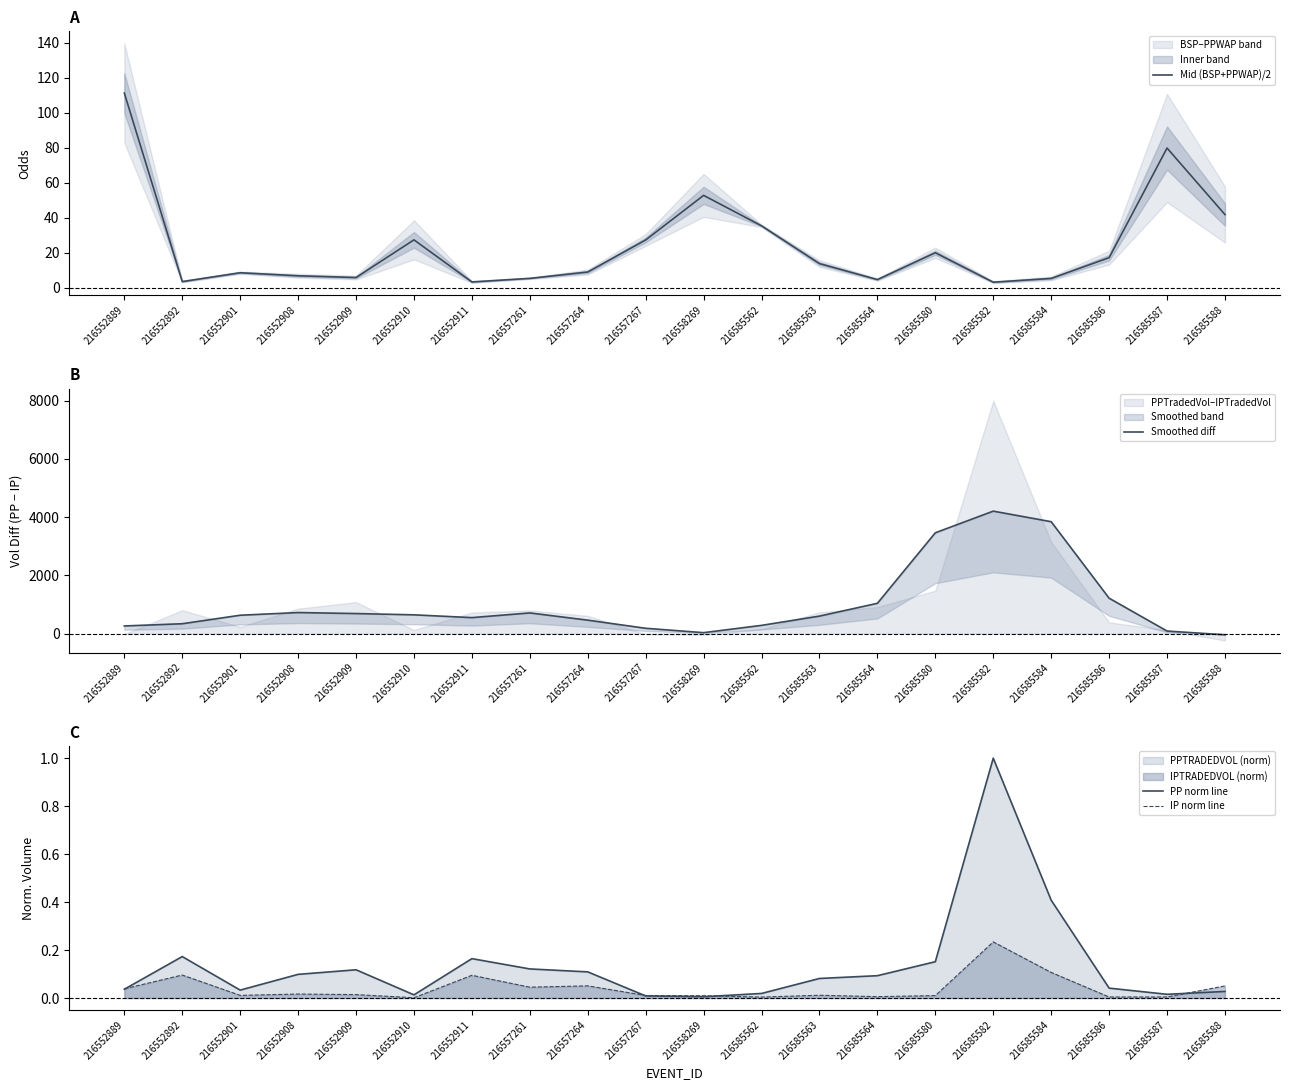

Which category has the lowest value in the IP norm line series?

216552910